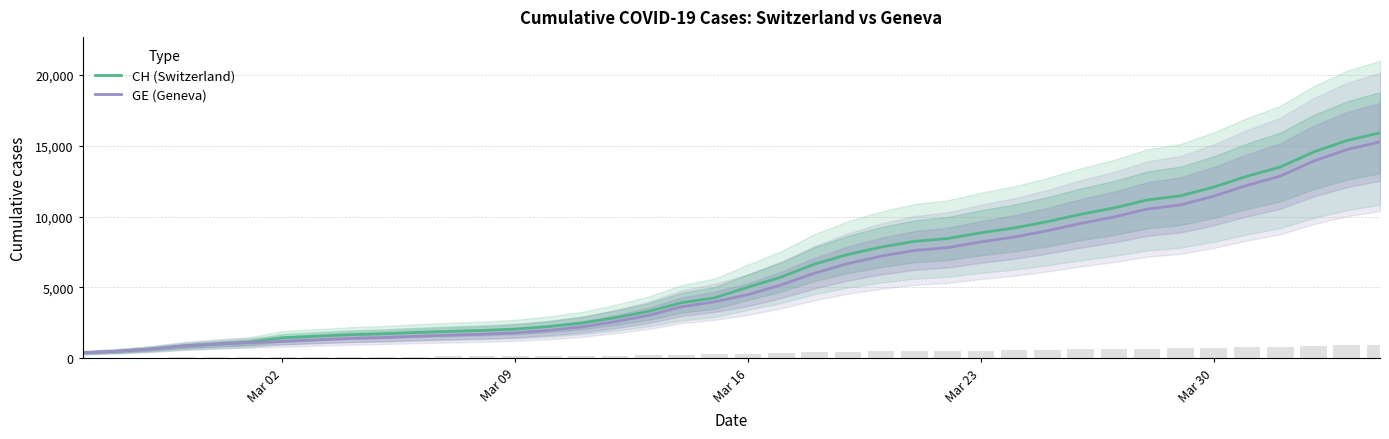

What is the maximum value shown in the chart?

15926